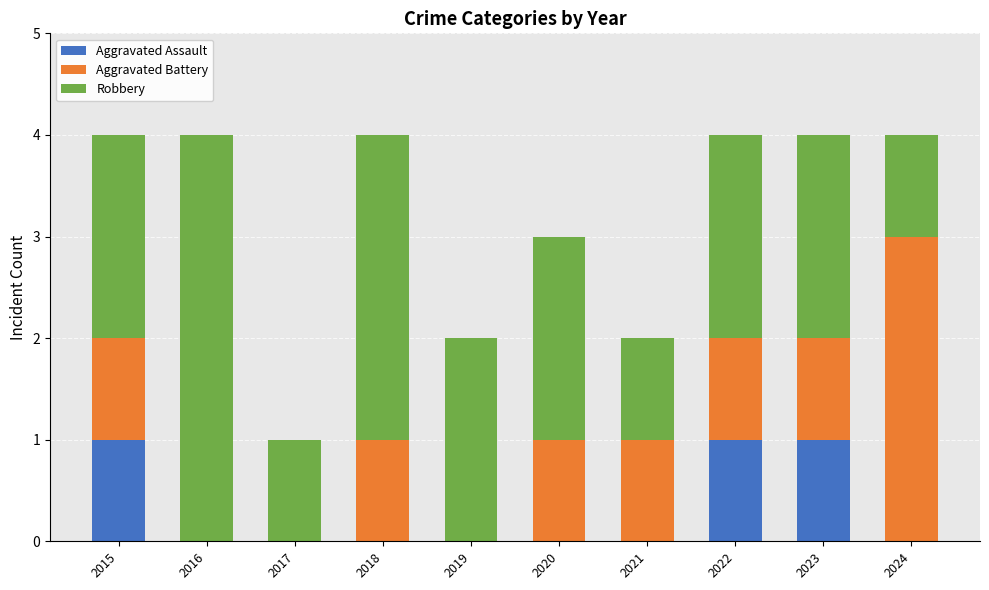

What is the total value across all series at 2022?

4